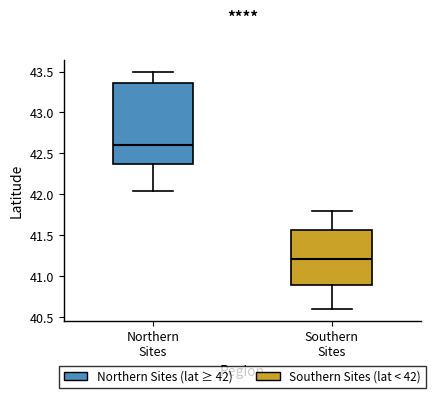

Which box's median line is the highest?

Northern Sites